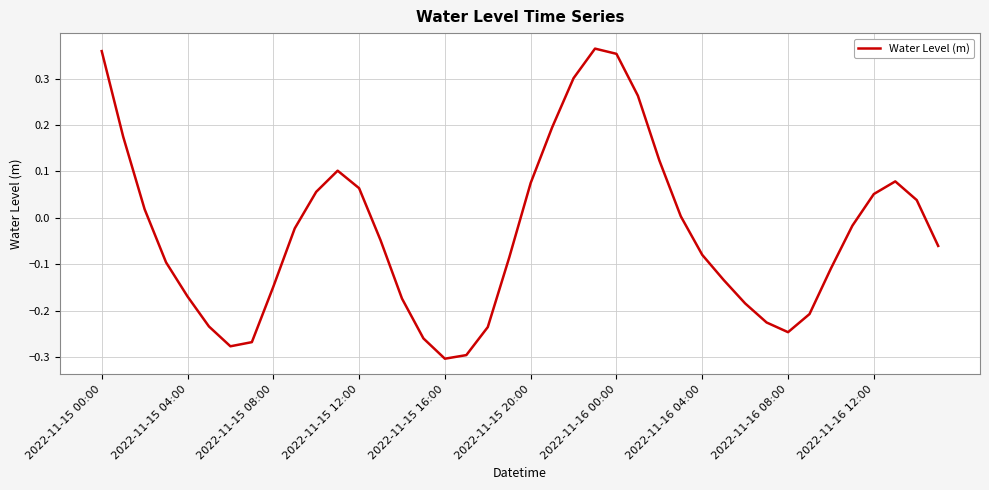

How many interior local valleys (lower than both neighbors) does the data have?

3